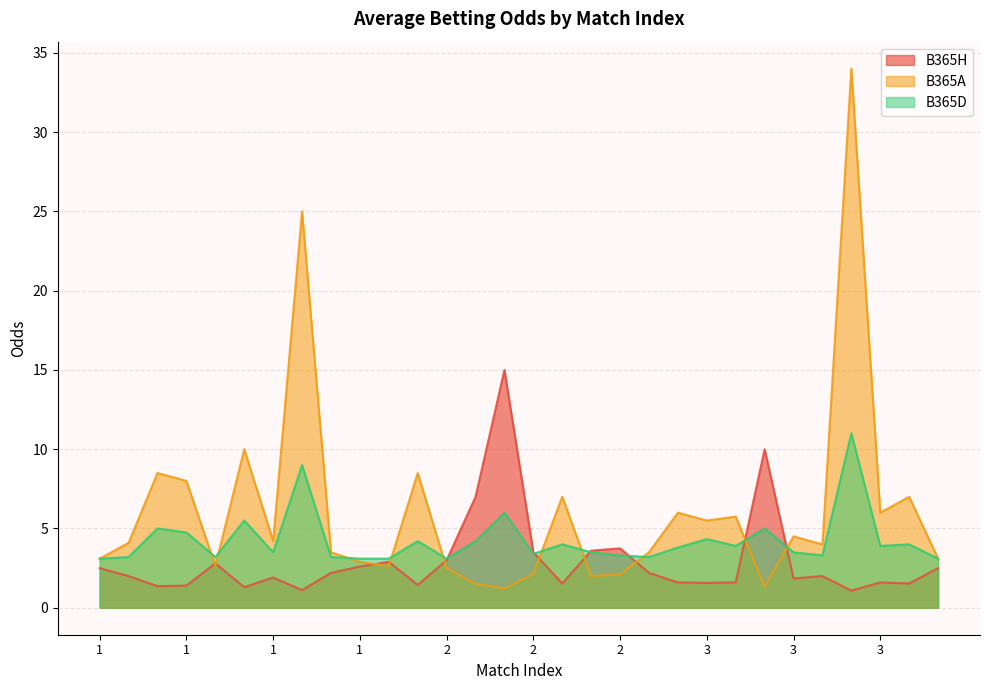

After their last crossing, which series has the higher values: B365A or B365H?

B365A